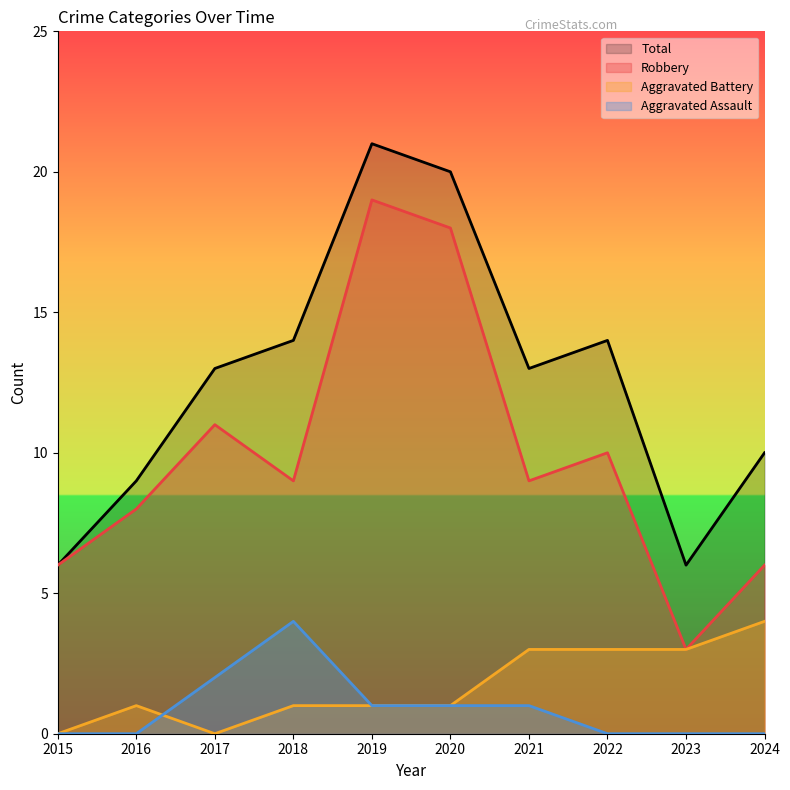

Reading left to right, transcribe all the data shown in this chart.

Robbery: 6	8	11	9	19	18	9	10	3	6
Aggravated Battery: 0	1	0	1	1	1	3	3	3	4
Aggravated Assault: 0	0	2	4	1	1	1	0	0	0
Total: 6	9	13	14	21	20	13	14	6	10